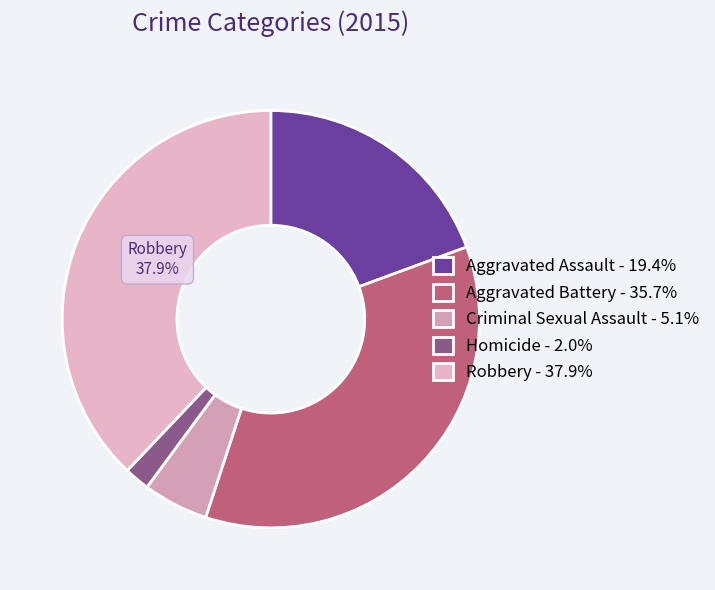

What percentage is the Criminal Sexual Assault slice, to the nearest percent?

5%